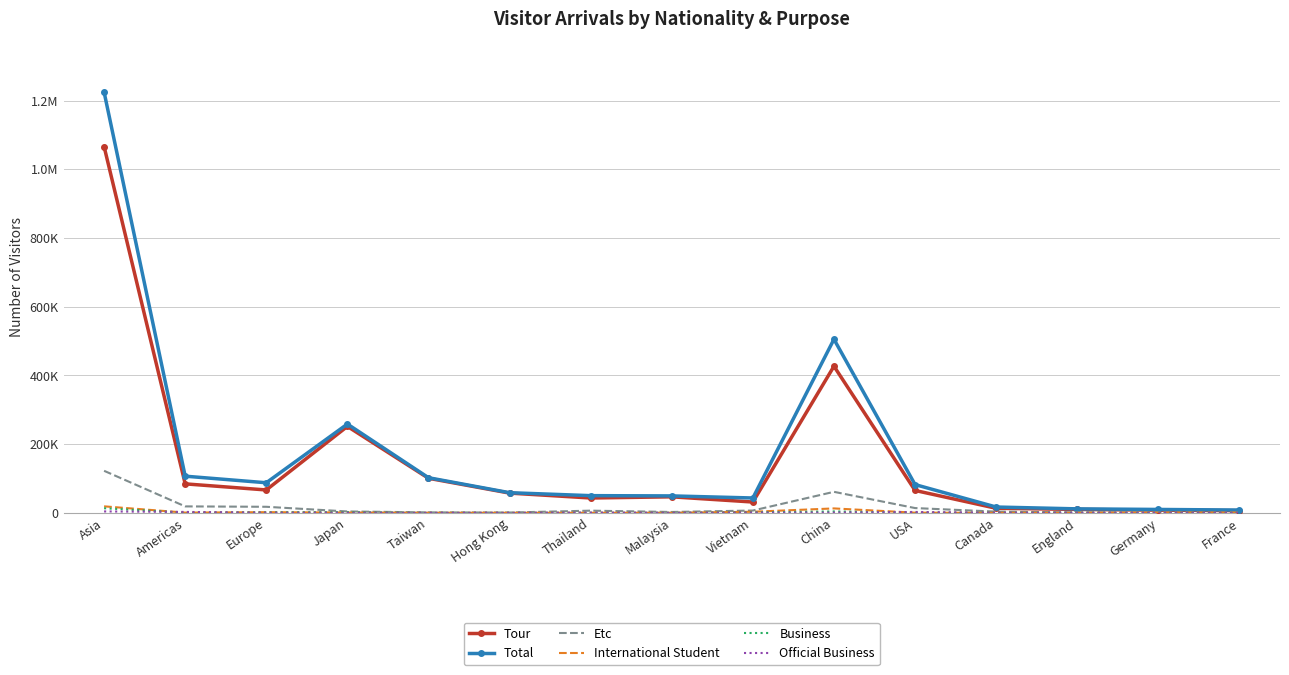

Is the value of Business at Americas greater than the value of International Student at Hong Kong?

Yes